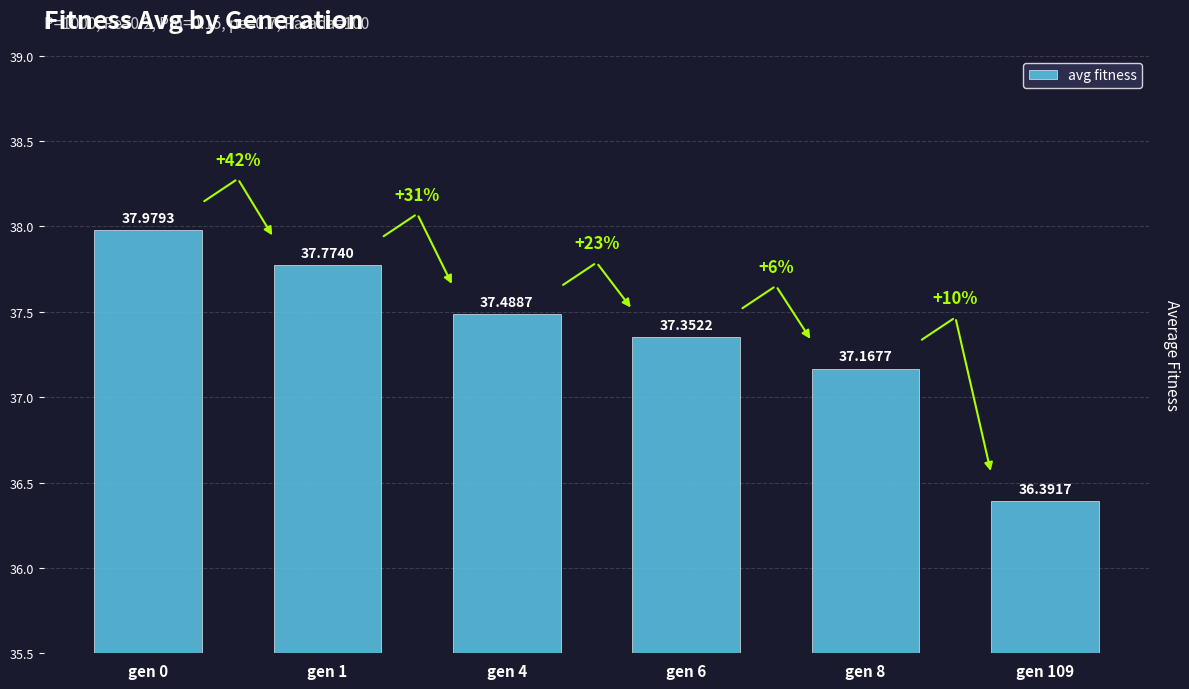

How many values are below 37?

1